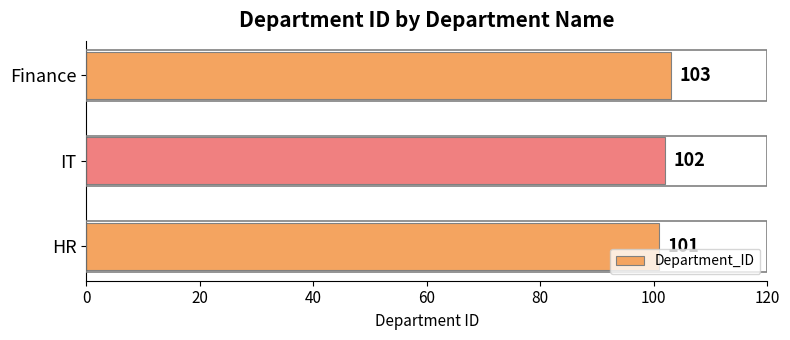

What is the average value?

102